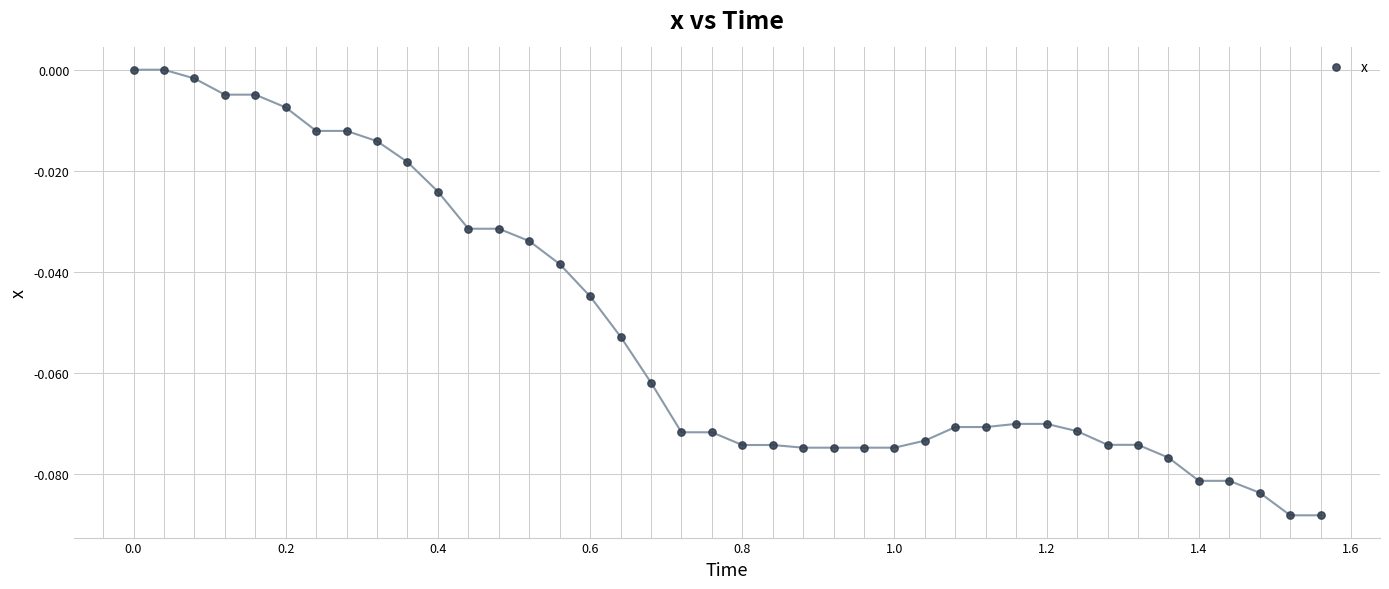

What is the range of X values (max minus min)?

1.6